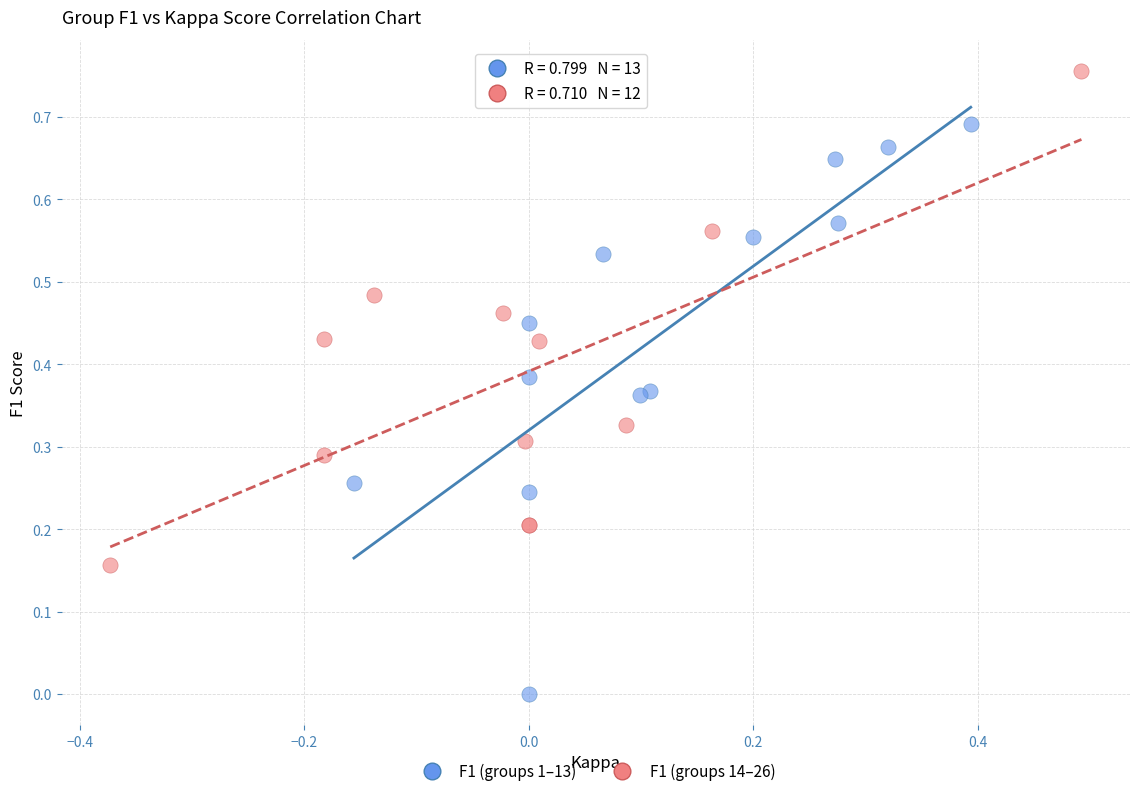

Which series contains the highest Y value?

F1 (groups 14–26)